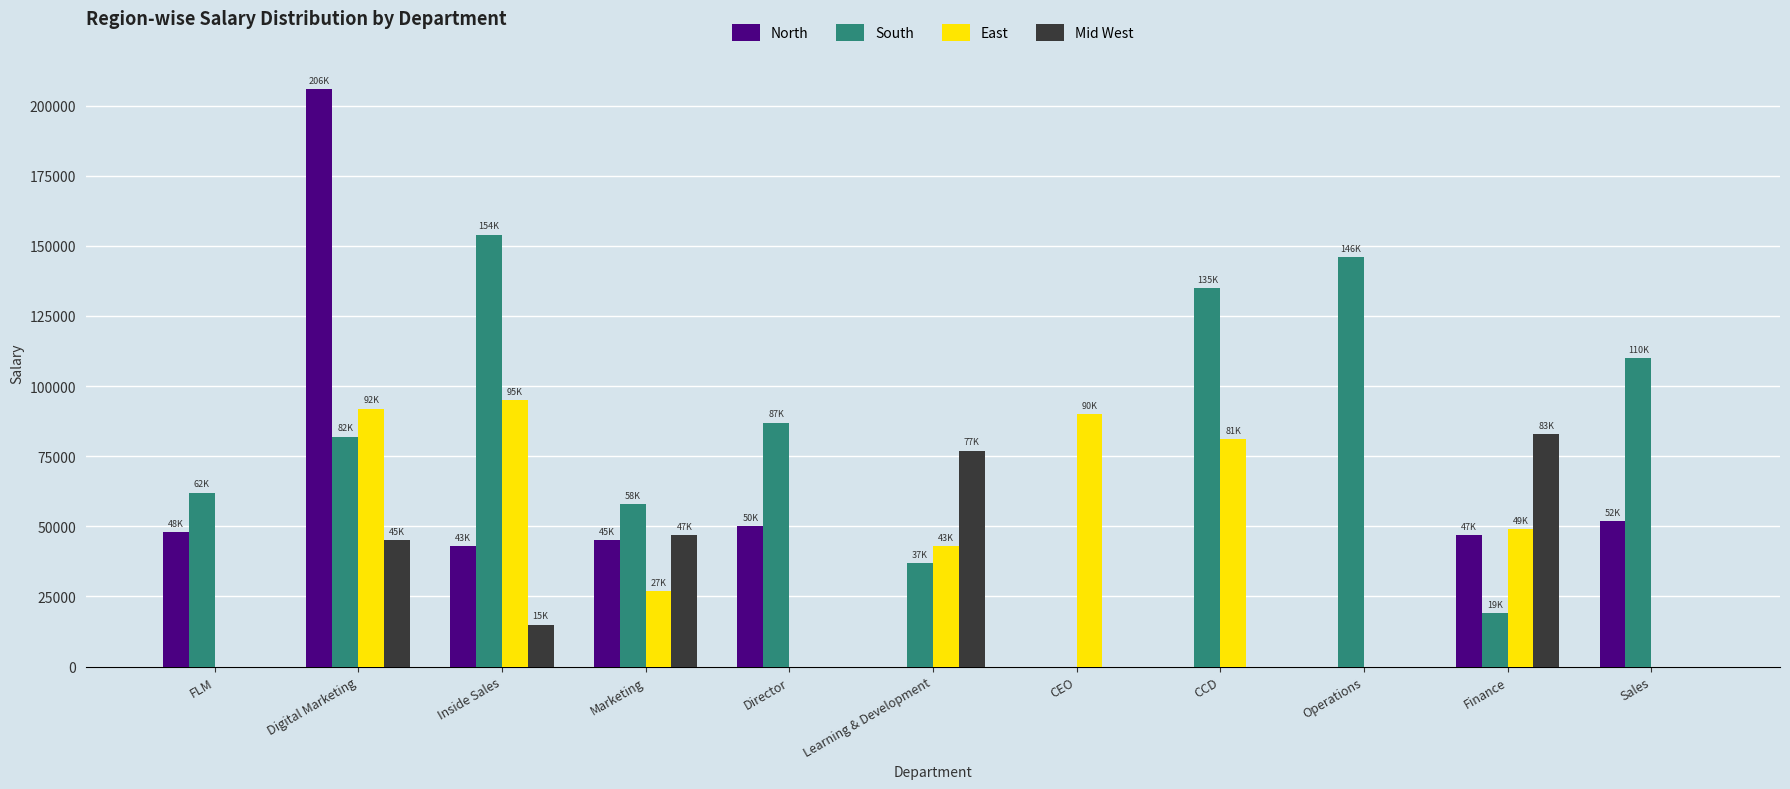

What is the average value of the North series?

44636